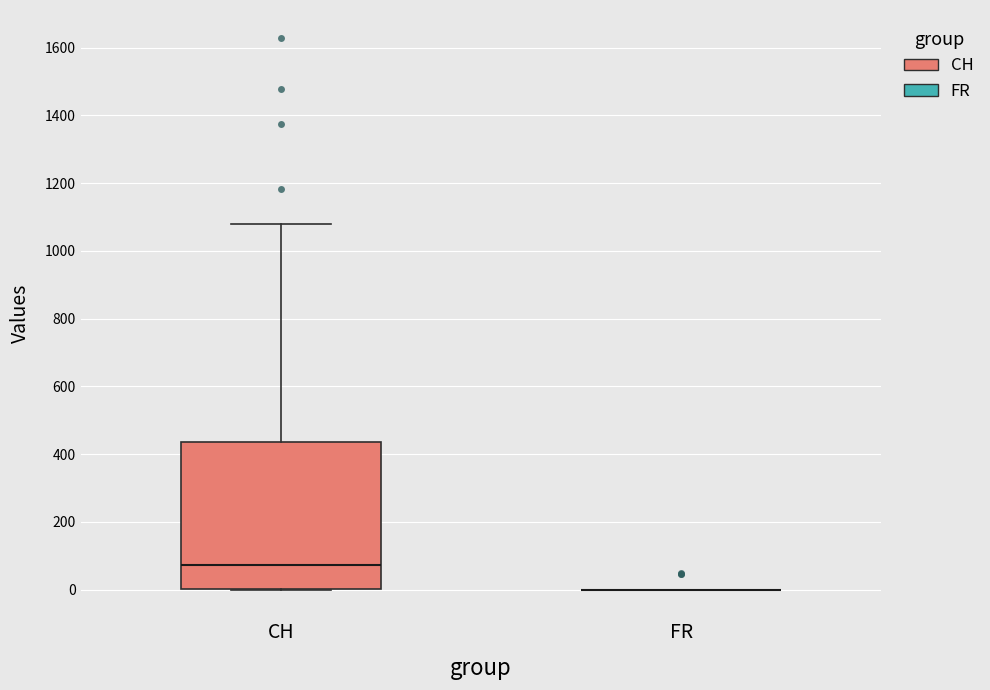

Comparing the boxes themselves (not the whiskers), which one is the tallest?

CH